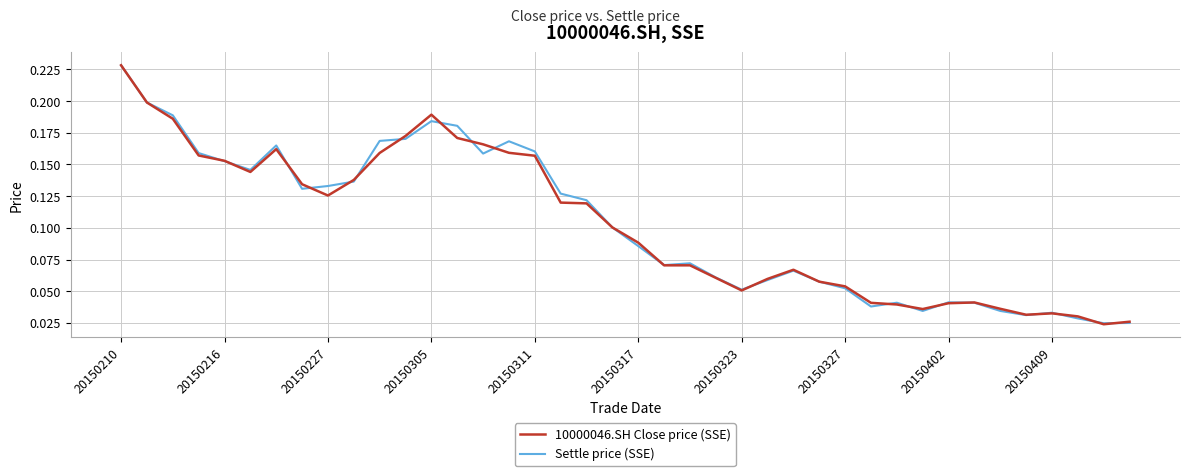

How many lines are shown in the chart?

2